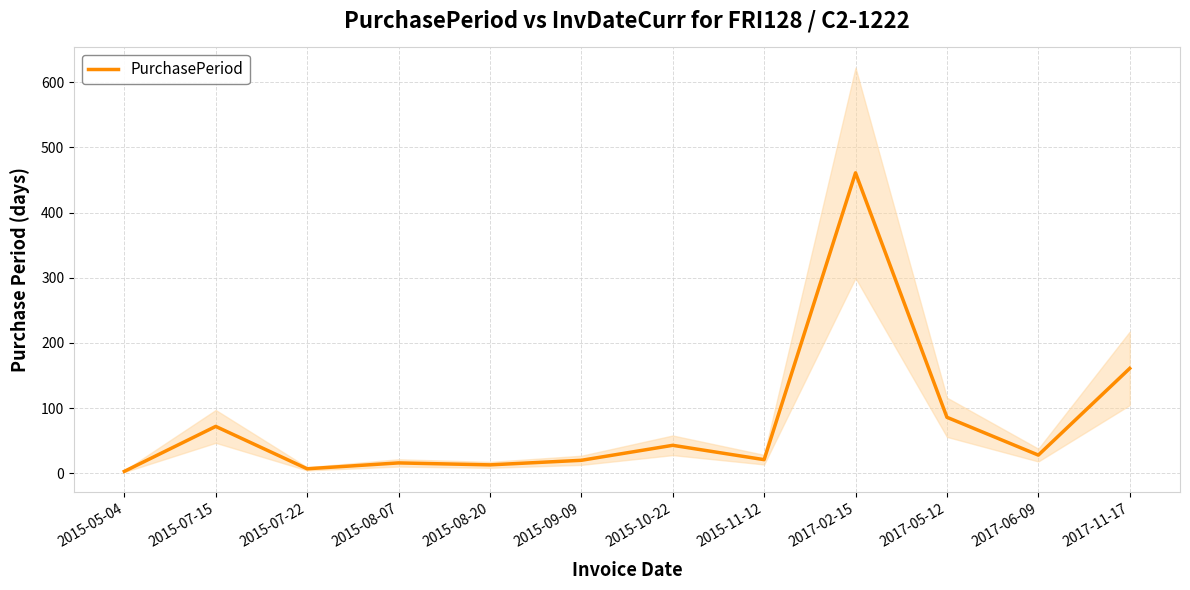

List the labels in order of value, smallest first.

2015-05-04, 2015-07-22, 2015-08-20, 2015-08-07, 2015-09-09, 2015-11-12, 2017-06-09, 2015-10-22, 2015-07-15, 2017-05-12, 2017-11-17, 2017-02-15